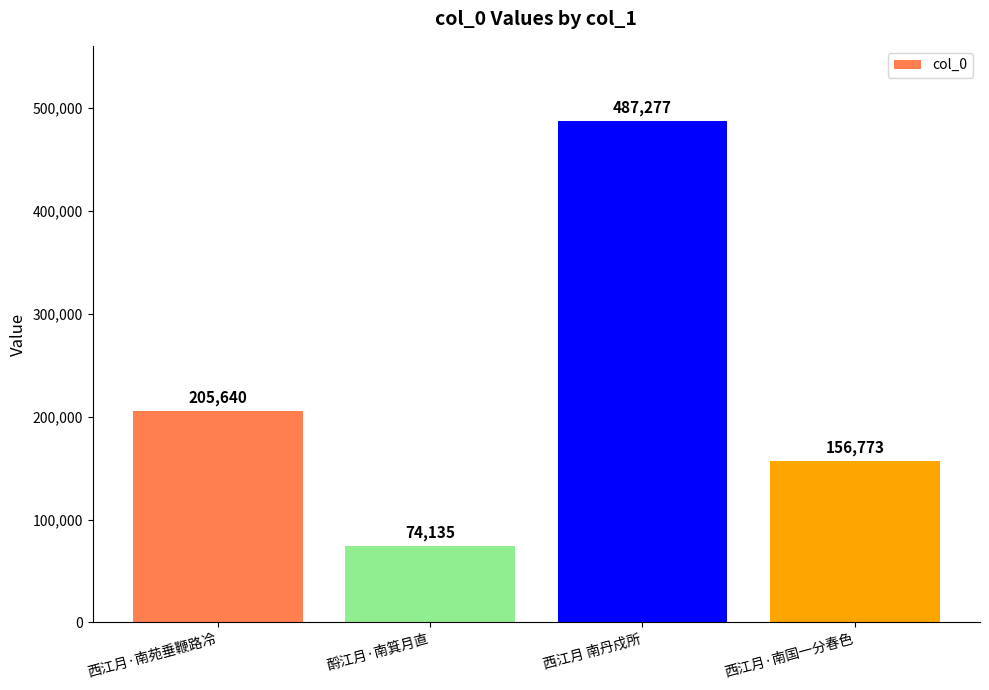

What is the value of the 2nd bar from the left?

74135